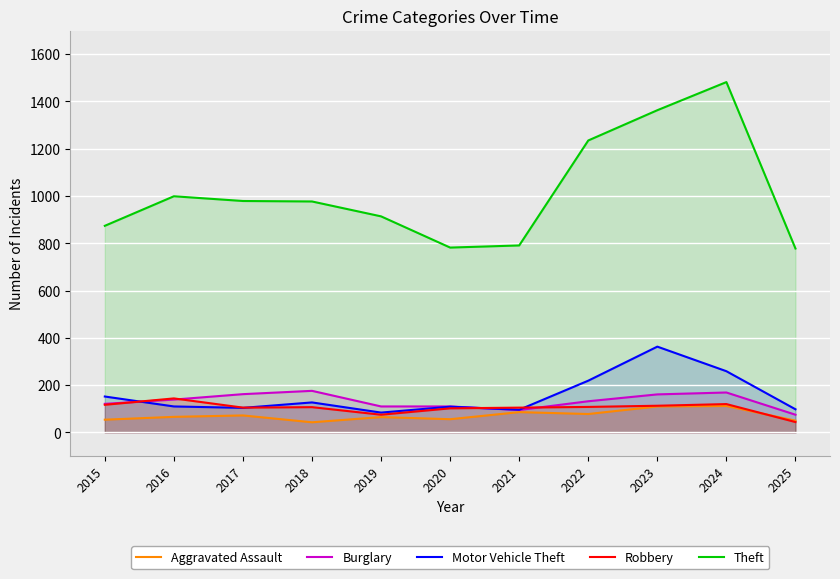

How many times do Burglary and Robbery cross each other?

4